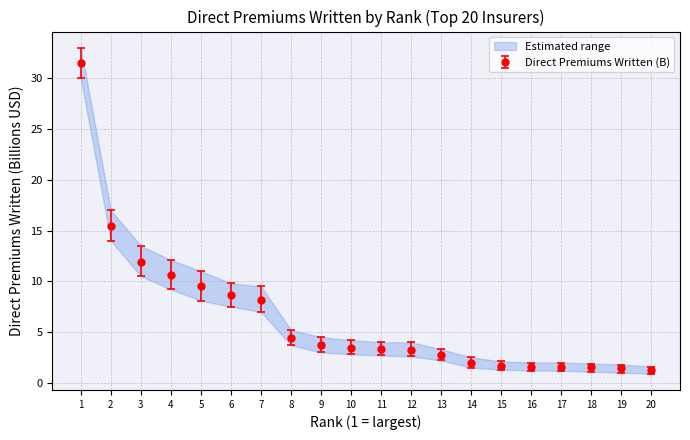

What is the value of the Direct Premiums Written (B) point at the 6th from the left?

8.6